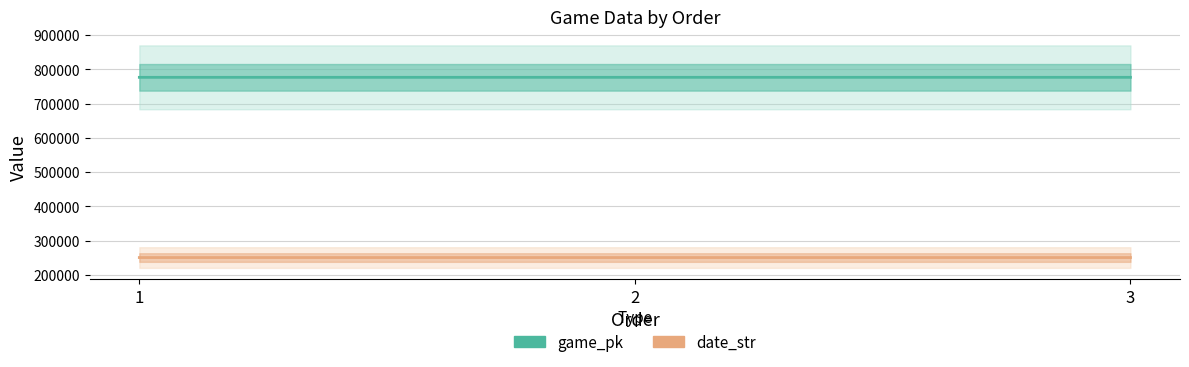

What is the lowest value of the game_pk series?

776547